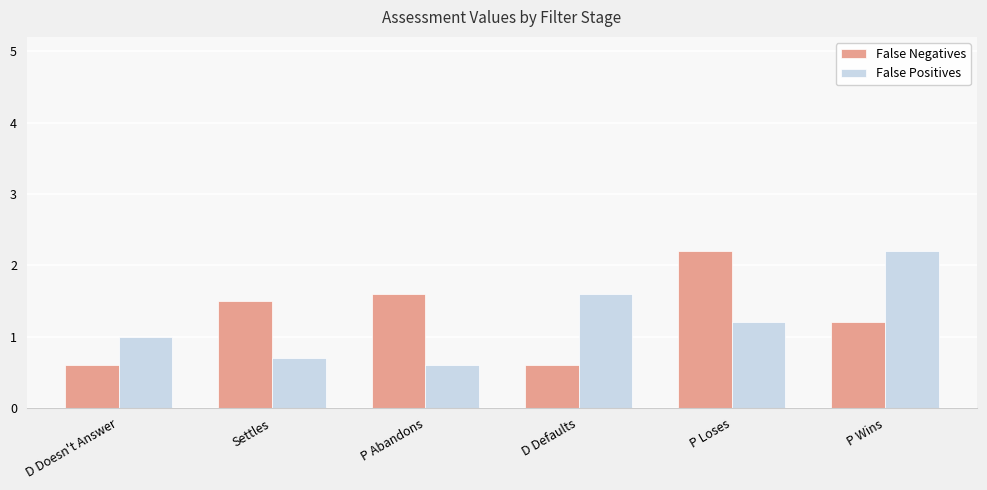

What are all the series names shown in the legend?

False Negatives, False Positives